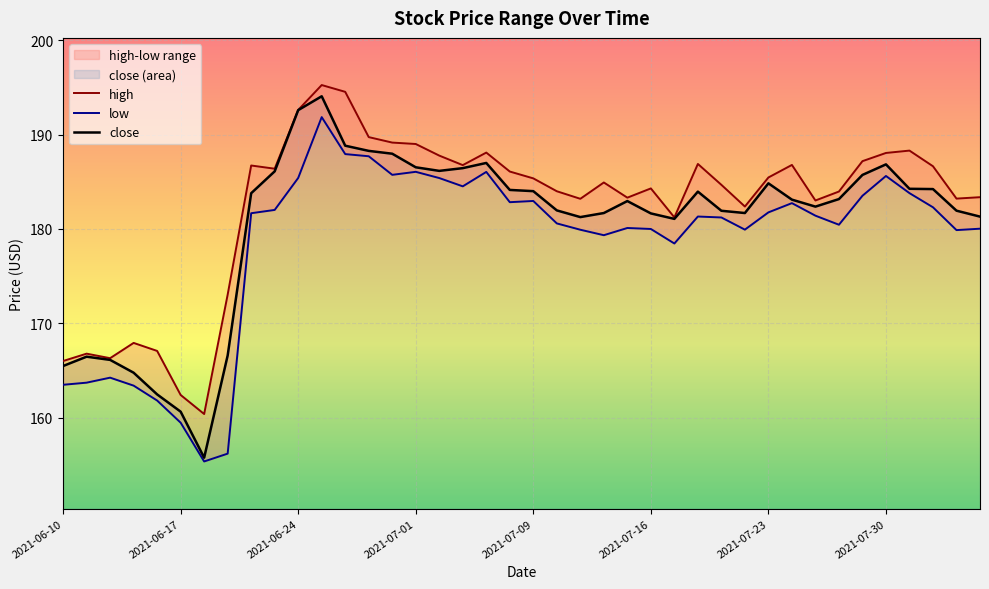

At which category is the sum across all series the highest?

2021-06-25